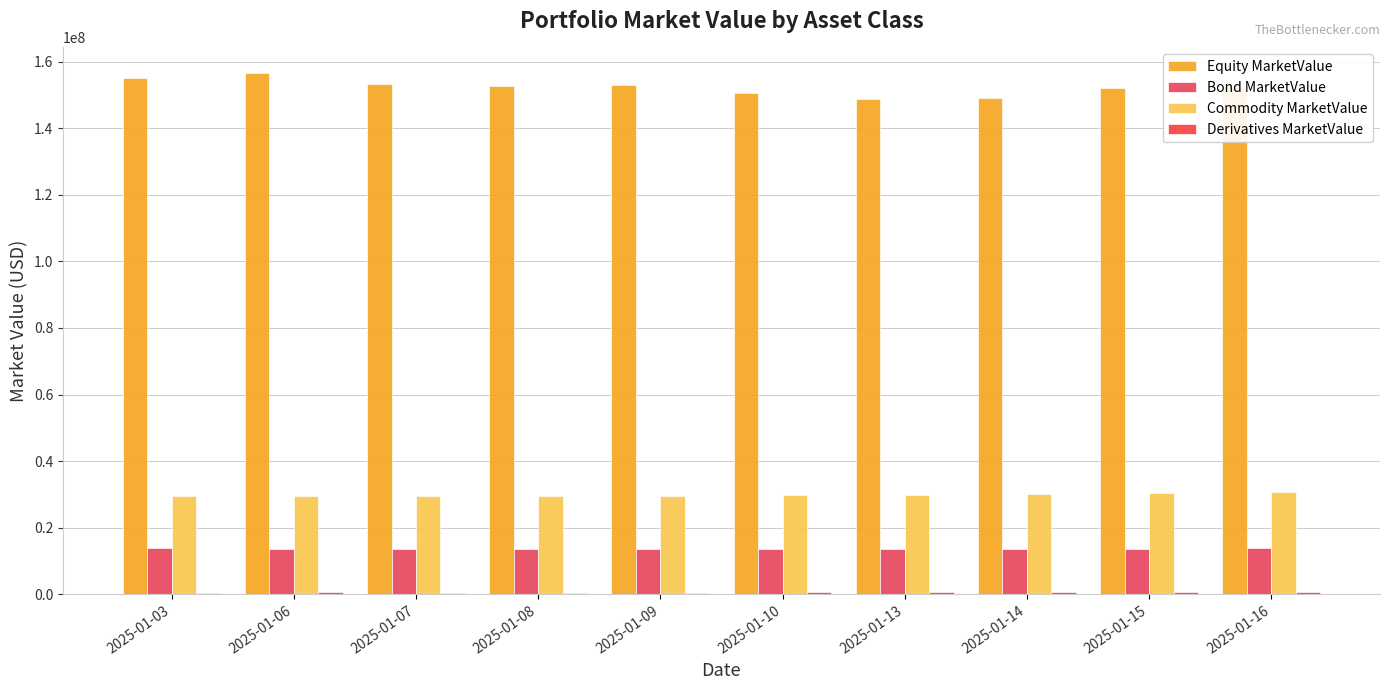

Between 2025-01-09 and 2025-01-16, which is larger?

2025-01-09